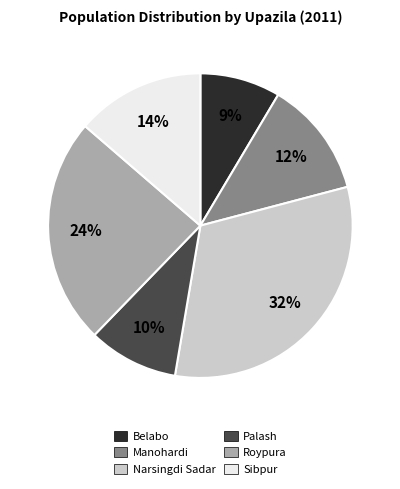

To the nearest percent, what is the average slice percentage?

17%